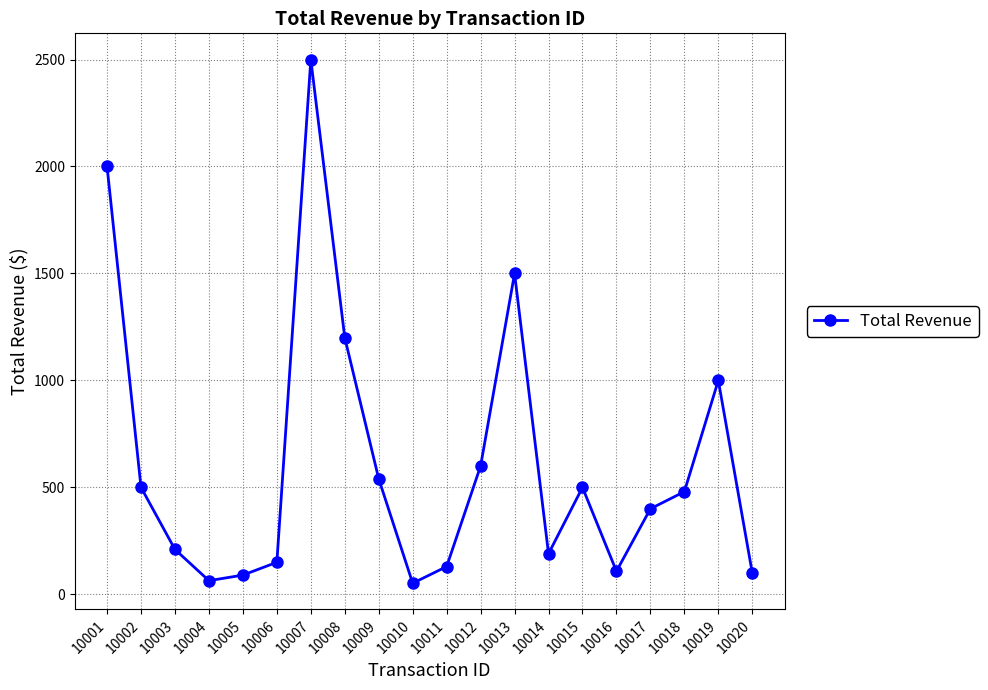

Where does the data first go above 479?

10001